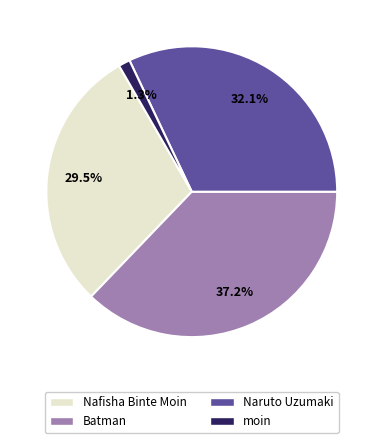

Is Batman the majority of the pie?

No